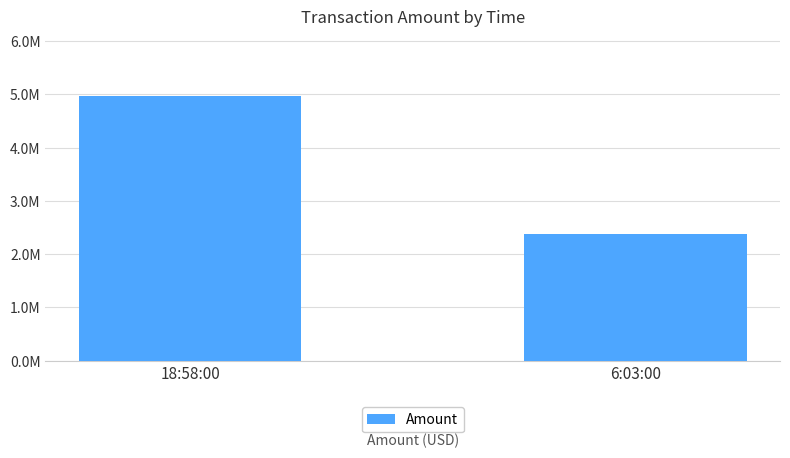

Does the chart contain stacked bars?

No